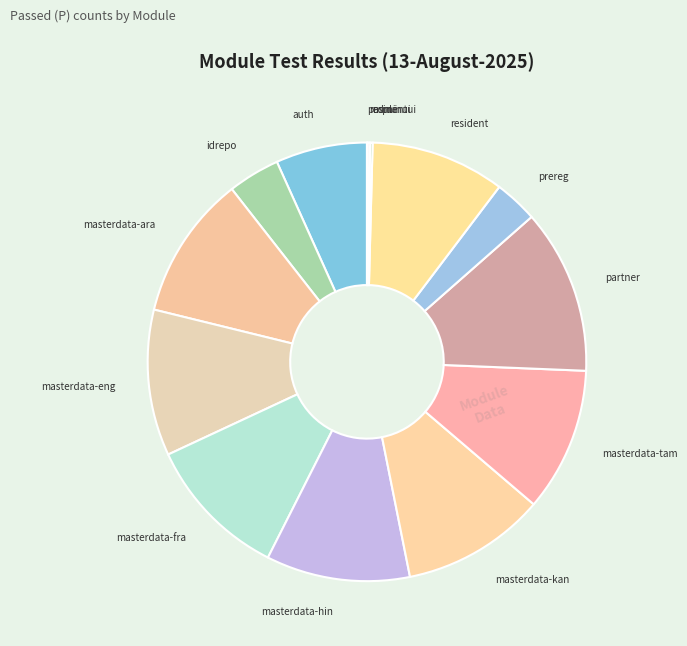

Which has a higher value, masterdata-ara or resident?

masterdata-ara